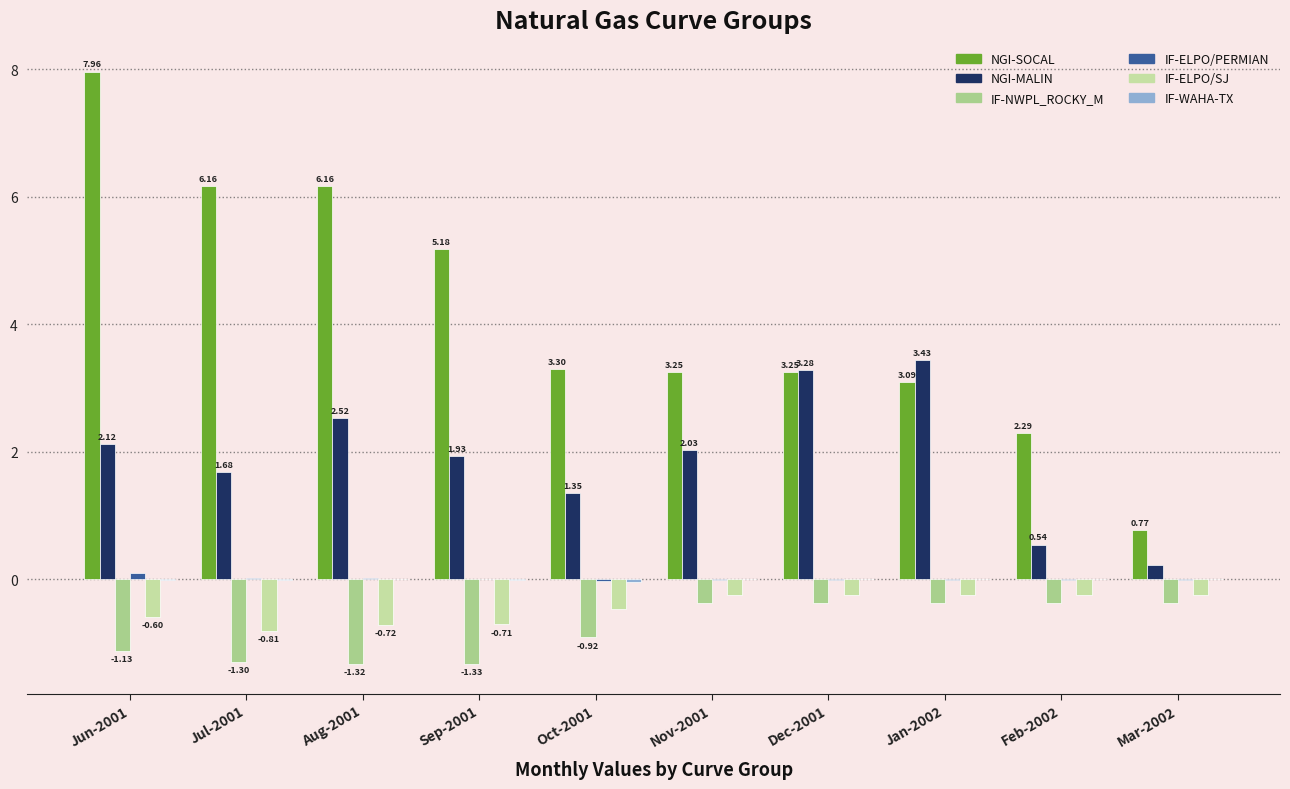

What is the spread (max minus min) of values at Nov-2001?

3.6